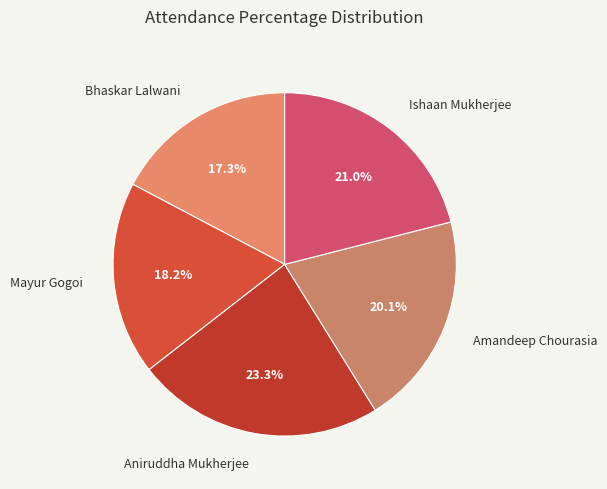

What is the largest slice in the pie chart?

Aniruddha Mukherjee